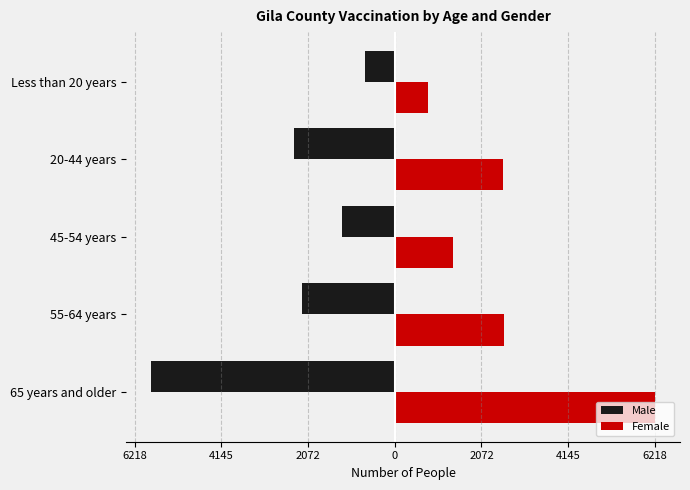

What are all the series names shown in the legend?

Male, Female